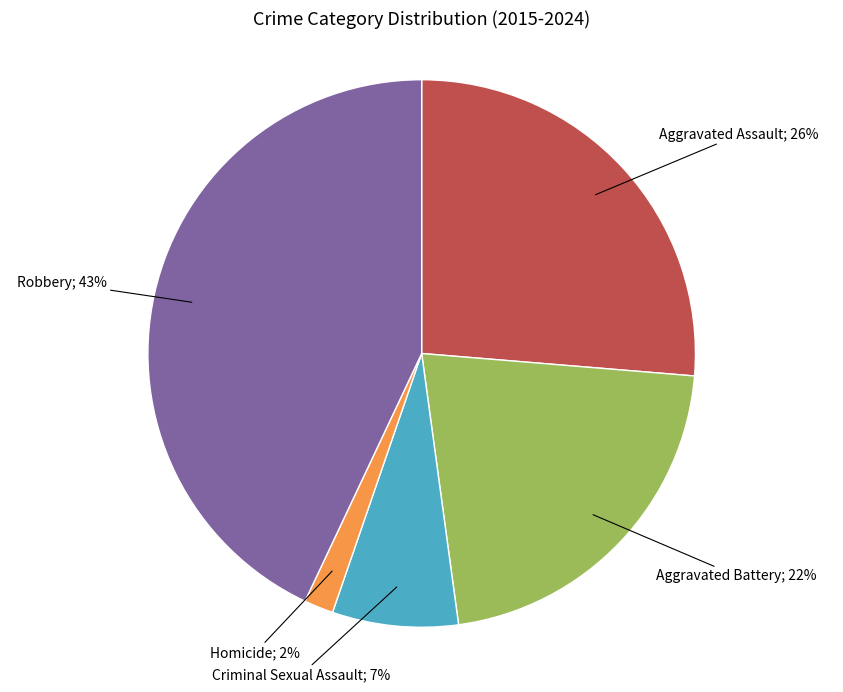

Is there any slice that represents more than half of the pie?

No